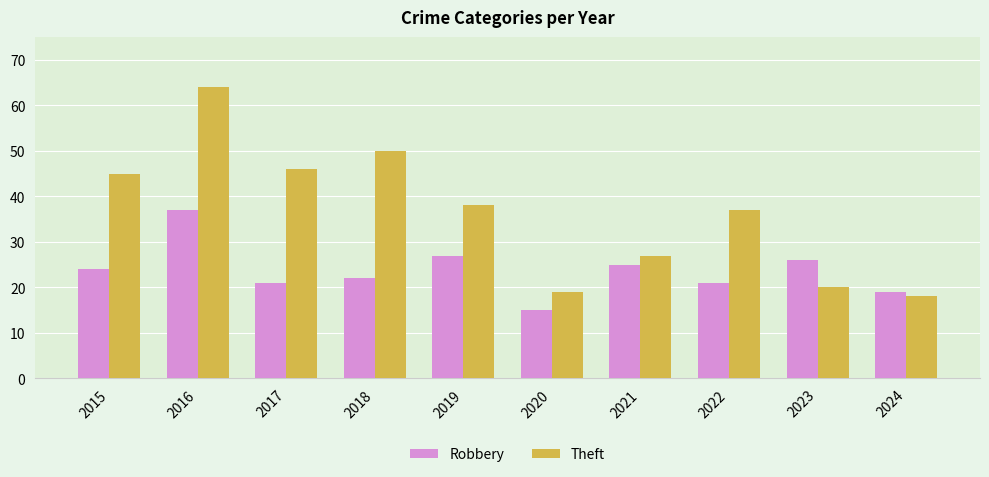

How many data points in Robbery are less than 24?

5